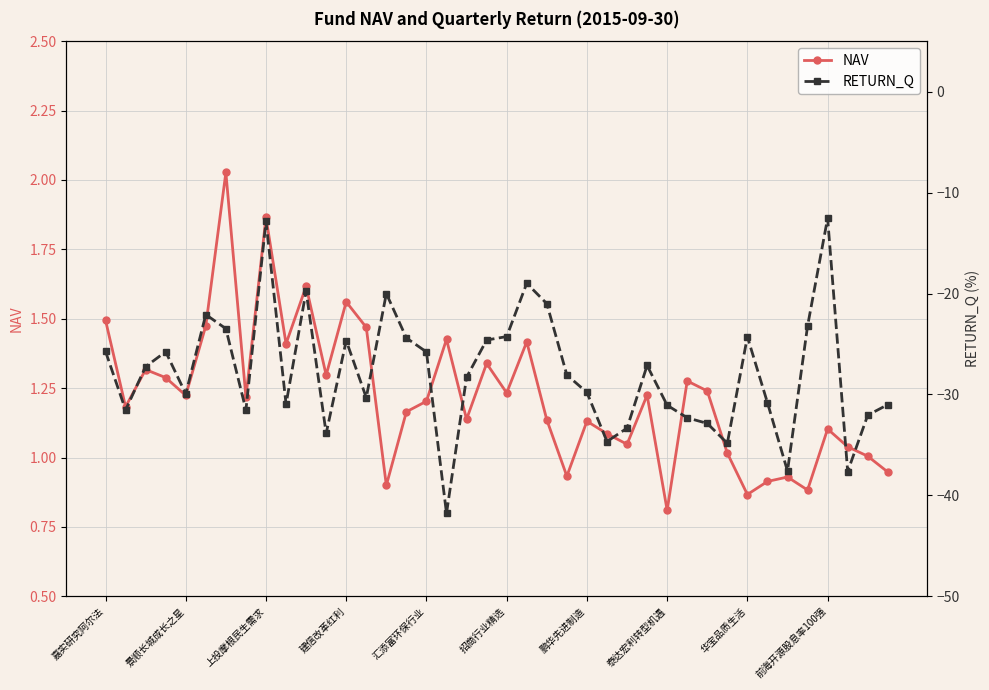

List the series in order of their overall mean, highest first.

NAV, RETURN_Q